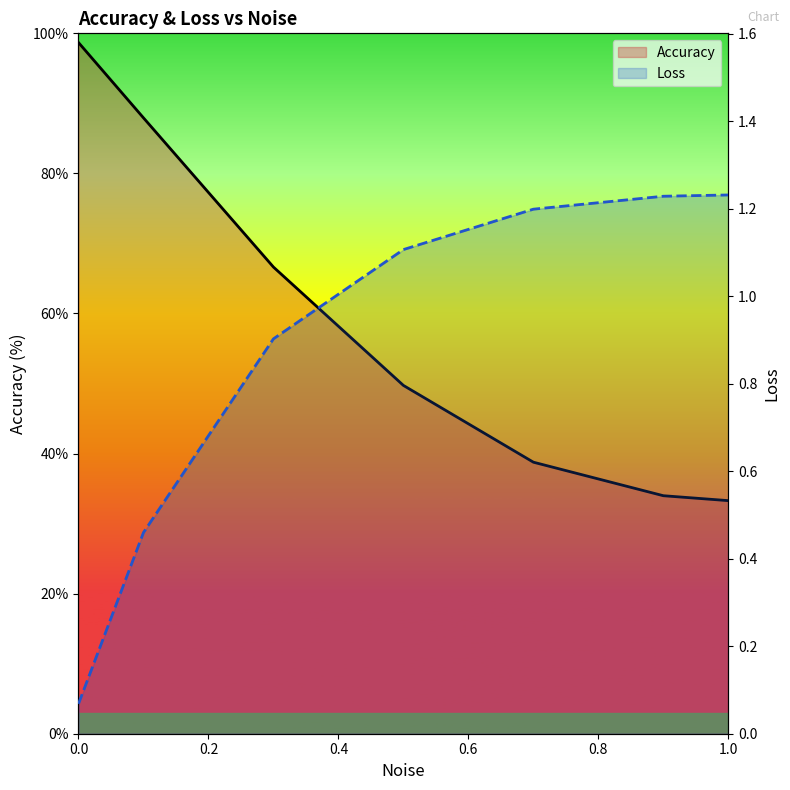

True or false: Loss and Accuracy intersect in this chart.

False